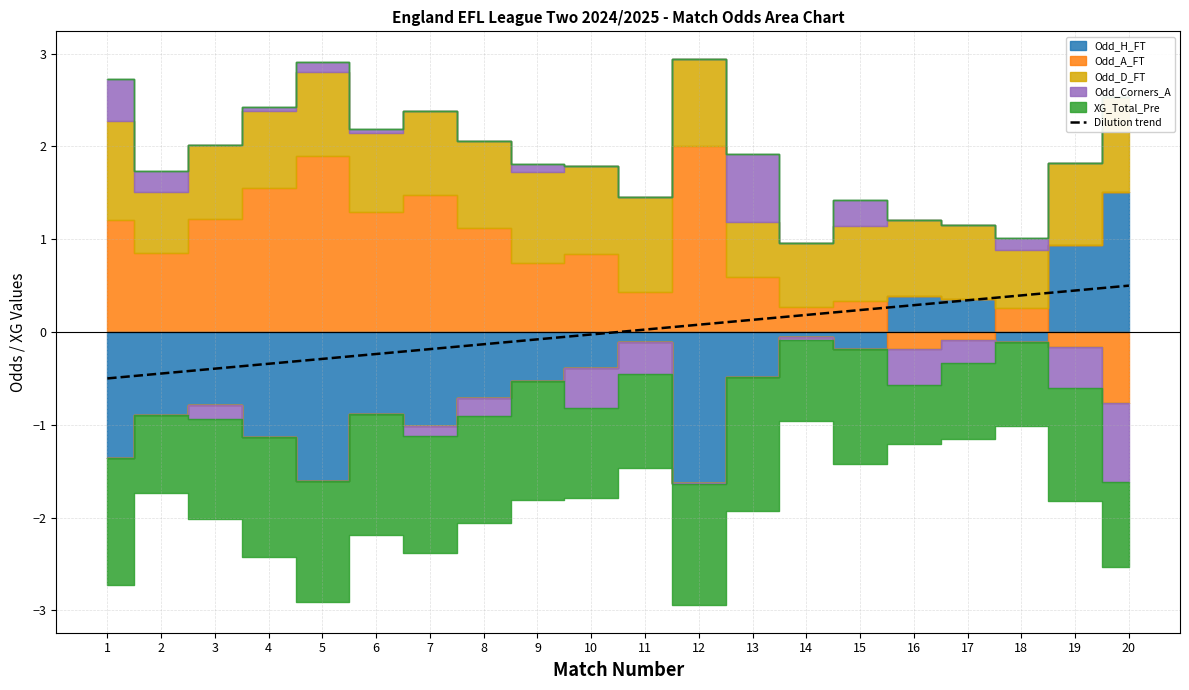

How many values are below zero?

10